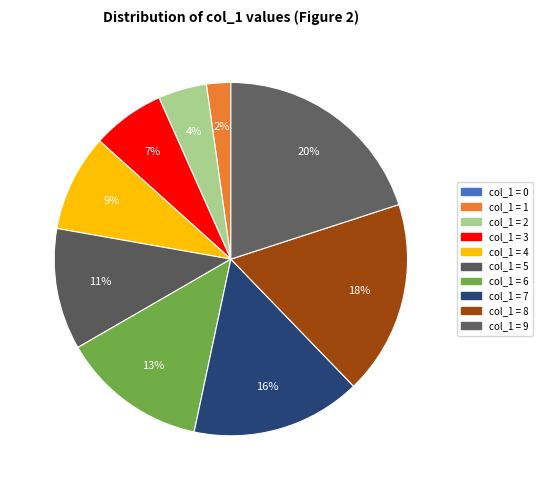

Rank the categories by value from highest to lowest.

9, 8, 7, 6, 5, 4, 3, 2, 1, 0